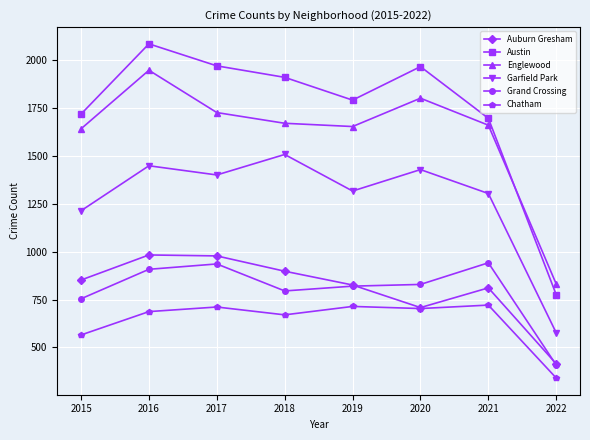

Which series has the largest total across all categories?

Austin